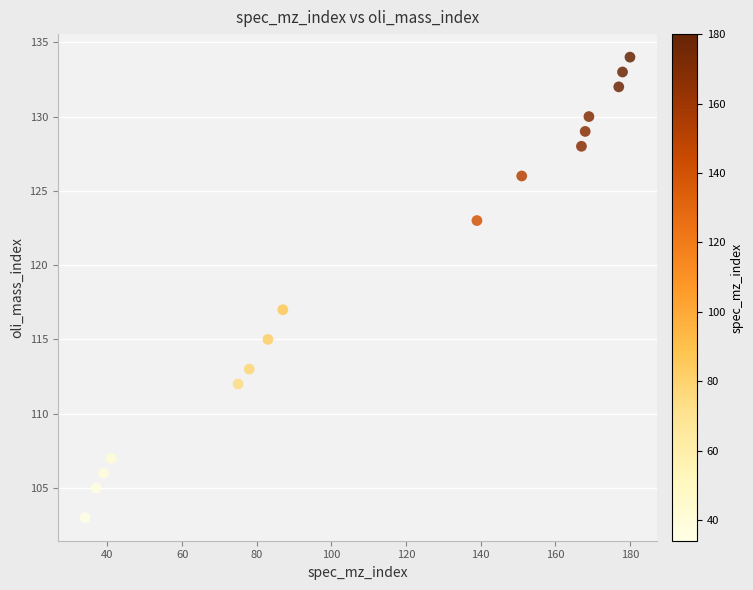

What Y value in the scatter plot is closest to 118?

117